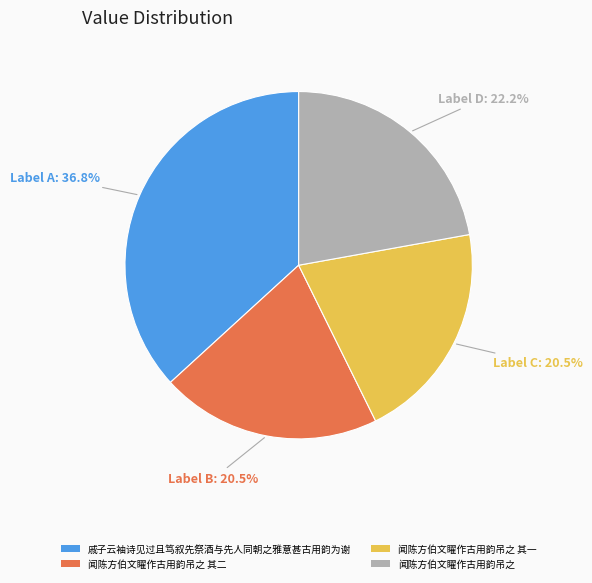

What portion of the pie excludes 闻陈方伯文矅作古用韵吊之 其一?

79.5%